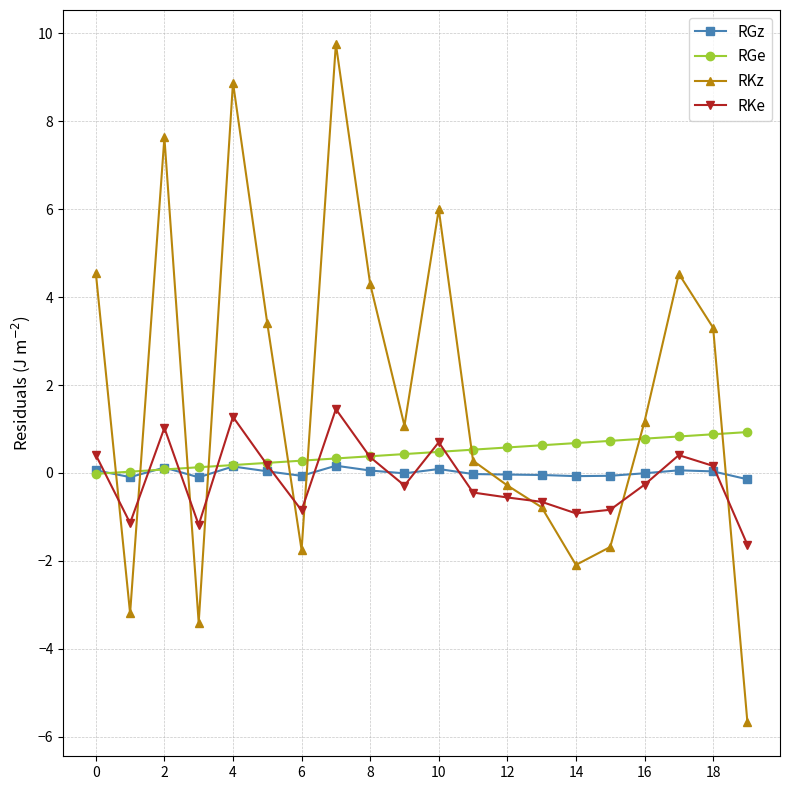

What is the maximum value for RGe?

0.9